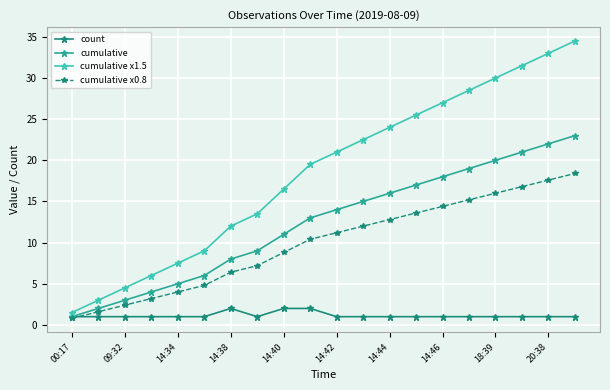

After their last crossing, which series has the higher values: cumulative x0.8 or count?

cumulative x0.8